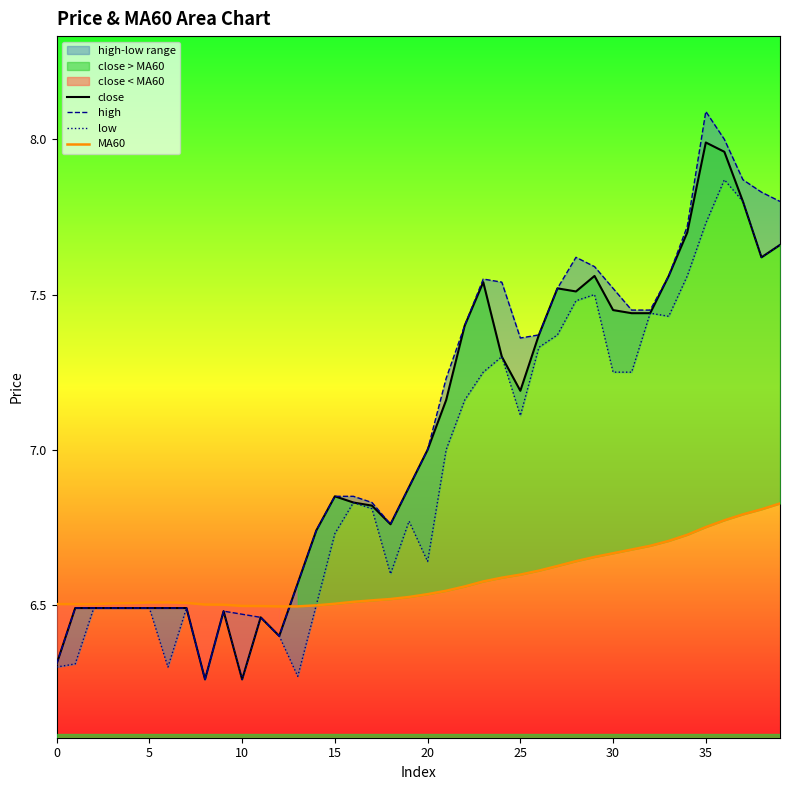

What is the average value of the MA60 series?

6.6